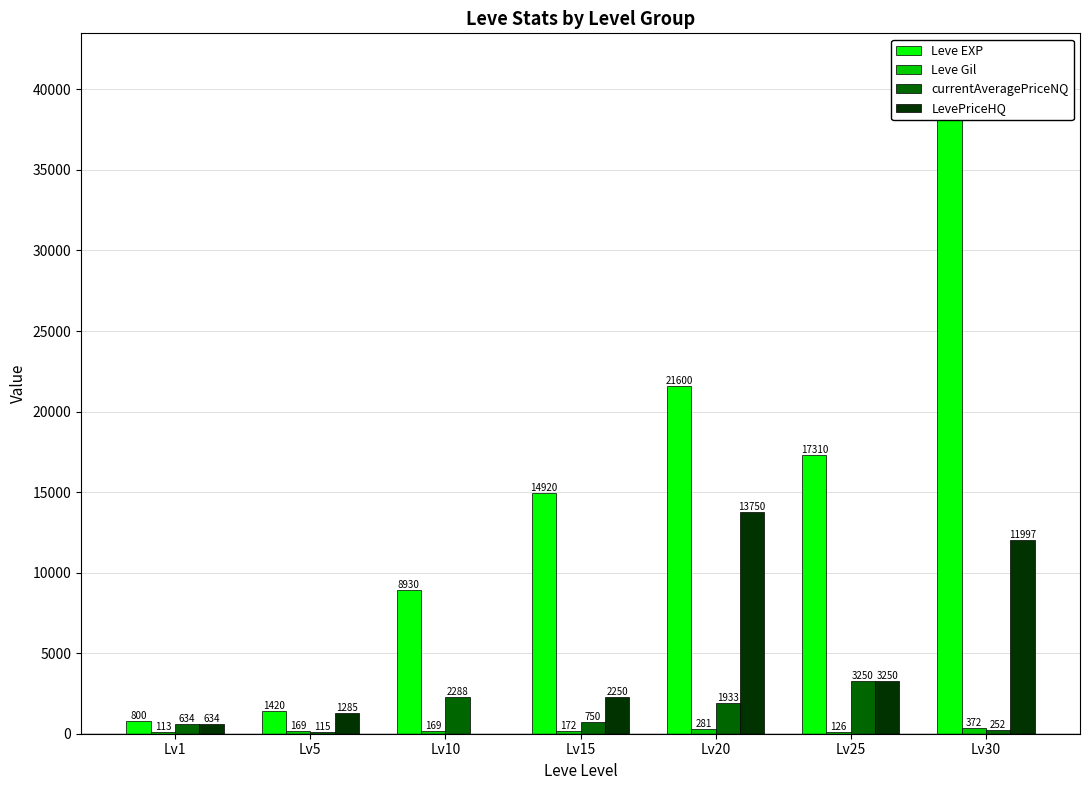

Where is Leve Gil nearest to the value 242?

Lv20